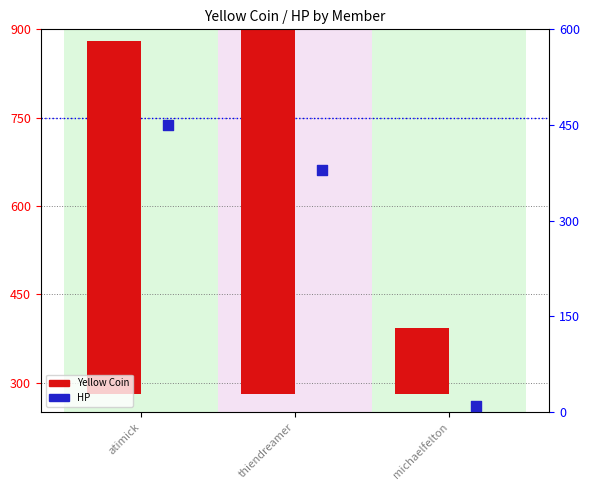

Which series contains the lowest Y value?

HP